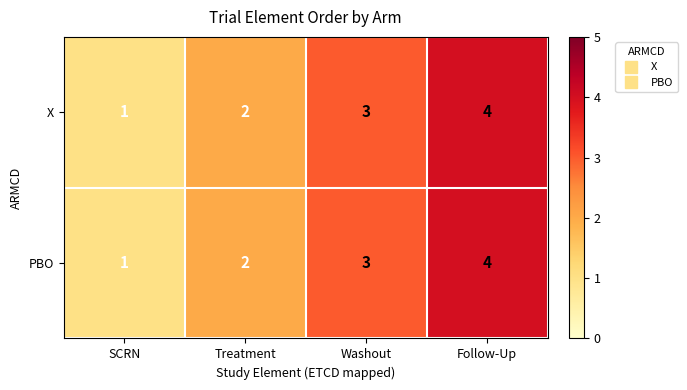

What is the total value across all series at Treatment?

4